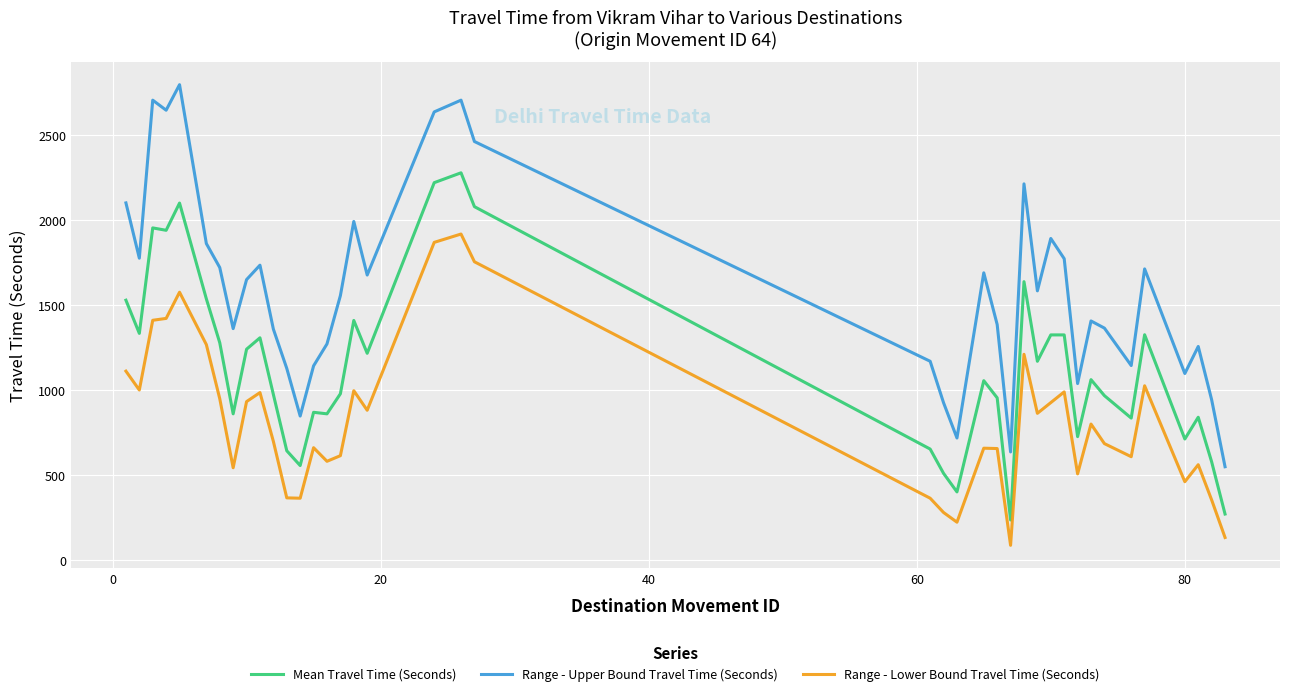

What are all the series names shown in the legend?

Mean Travel Time (Seconds), Range - Upper Bound Travel Time (Seconds), Range - Lower Bound Travel Time (Seconds)